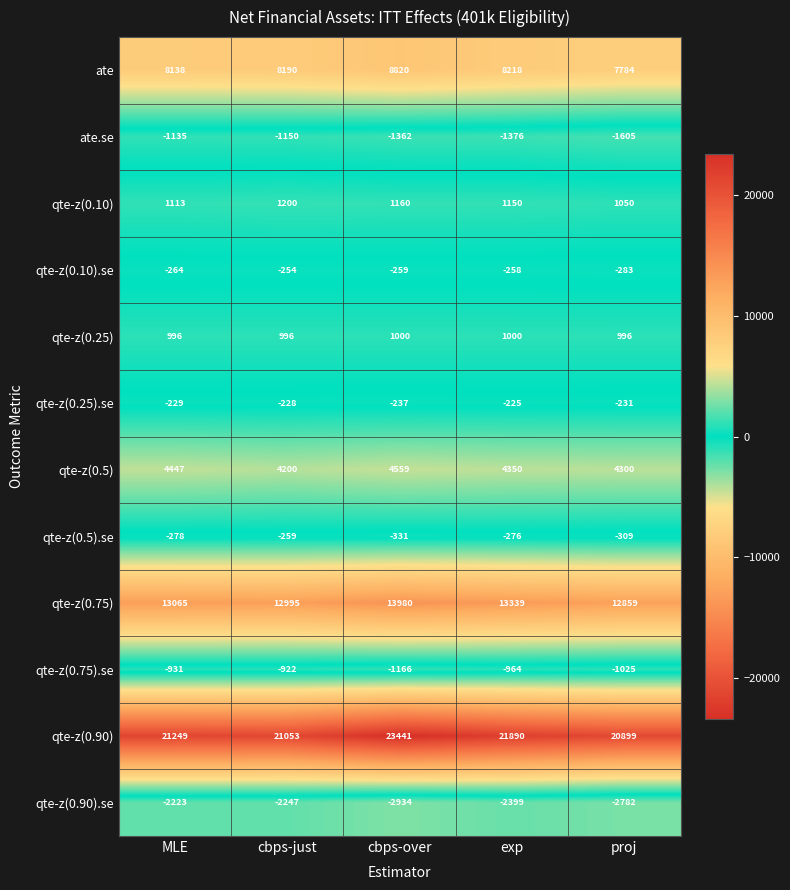

Count the number of data series in this chart.

12